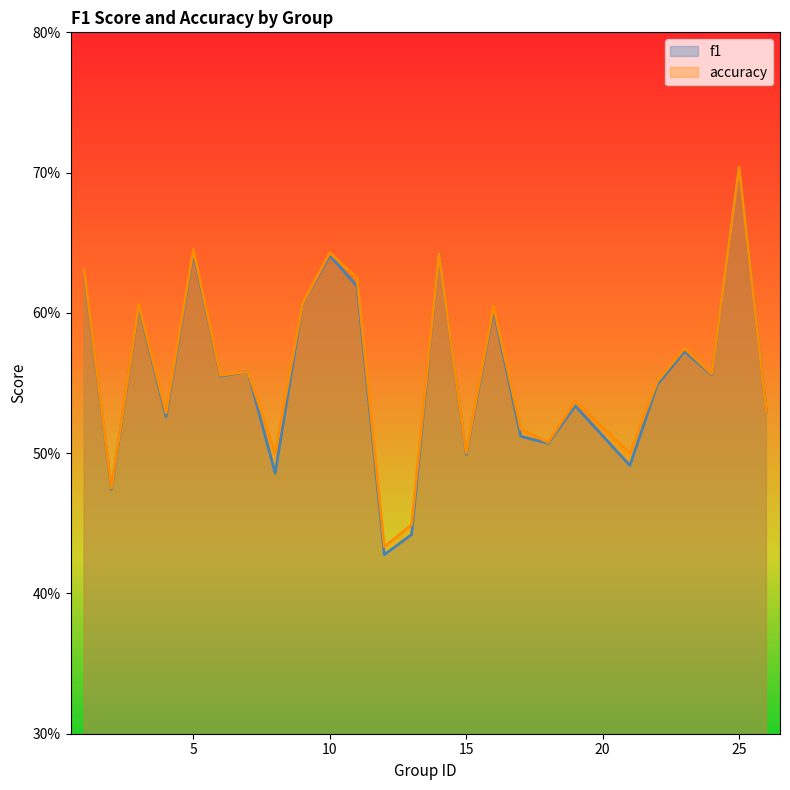

Which series has the largest total across all categories?

accuracy